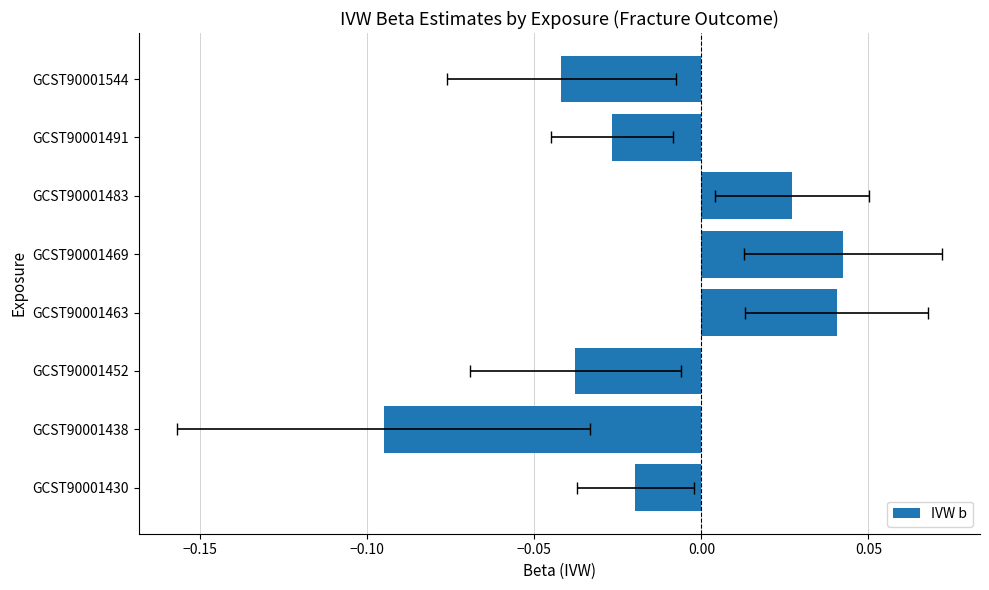

Is it true that the value at −0.05 is 0.0?

True